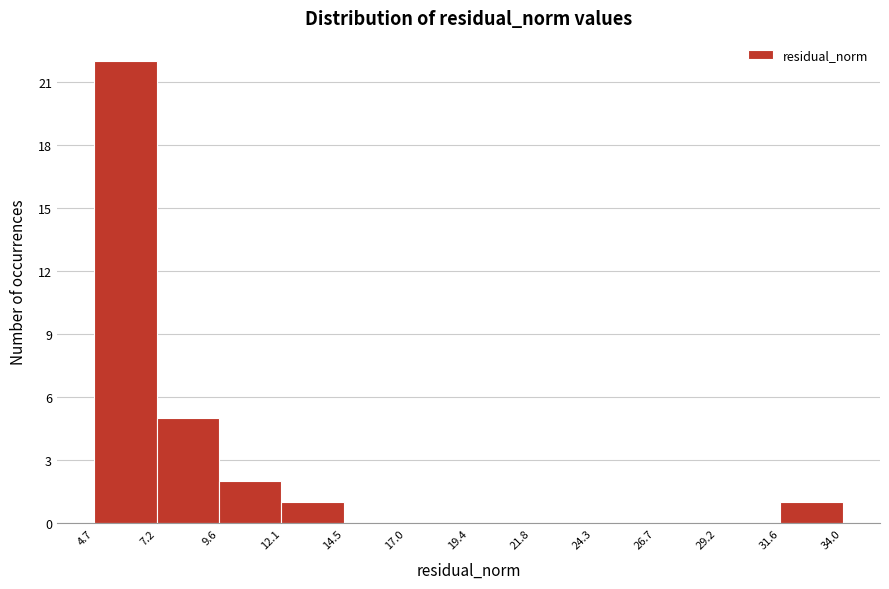

Which range on the x-axis has the tallest bar?

4.7 to 7.2